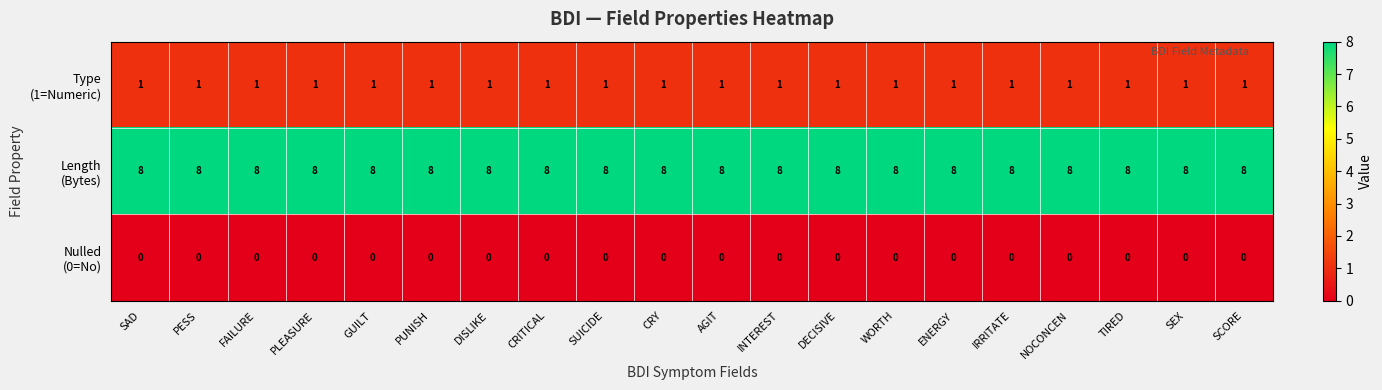

What is the maximum value shown in the chart?

8